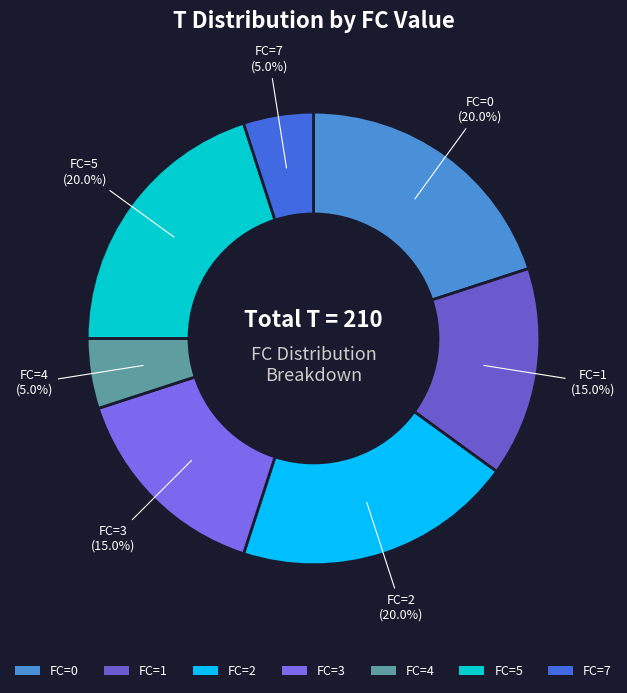

To the nearest percent, what is the difference between the FC=4 and FC=5 slice percentages?

15%